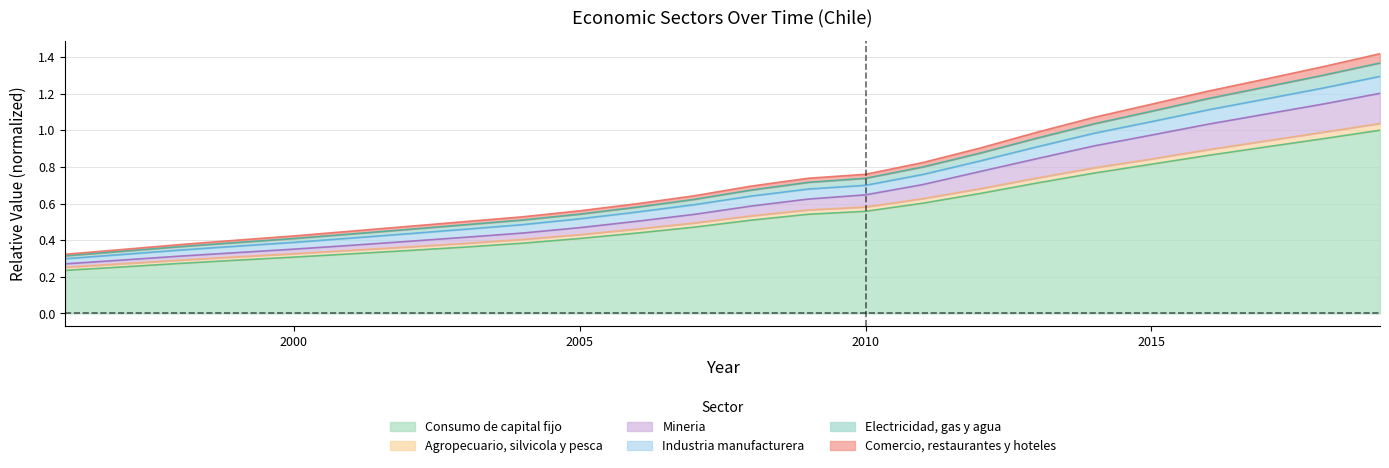

The Electricidad, gas y agua series shows 0.5 at 1998. True or false?

False